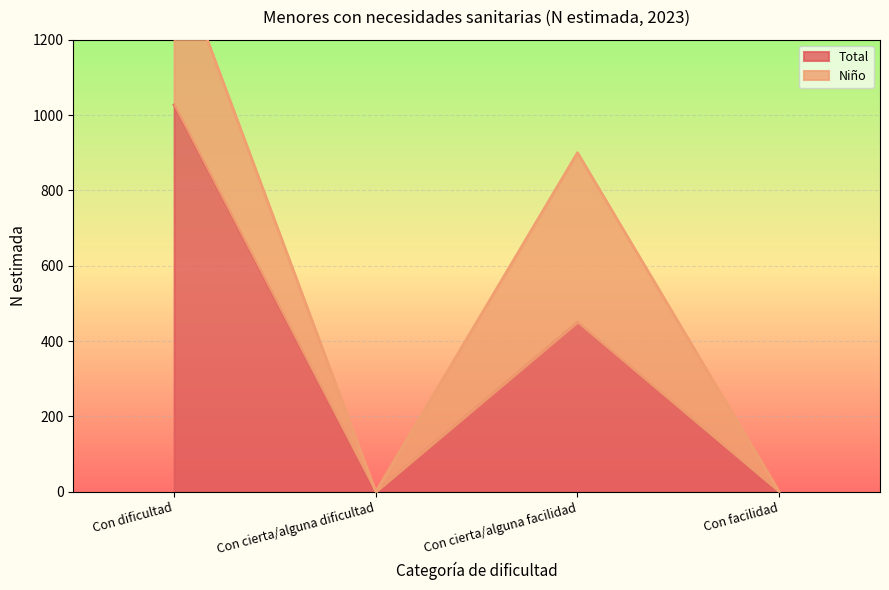

Reading right to left, what are all the values shown in this chart?

Con facilidad=0	Con cierta/alguna facilidad=450	Con cierta/alguna dificultad=0	Con dificultad=1027